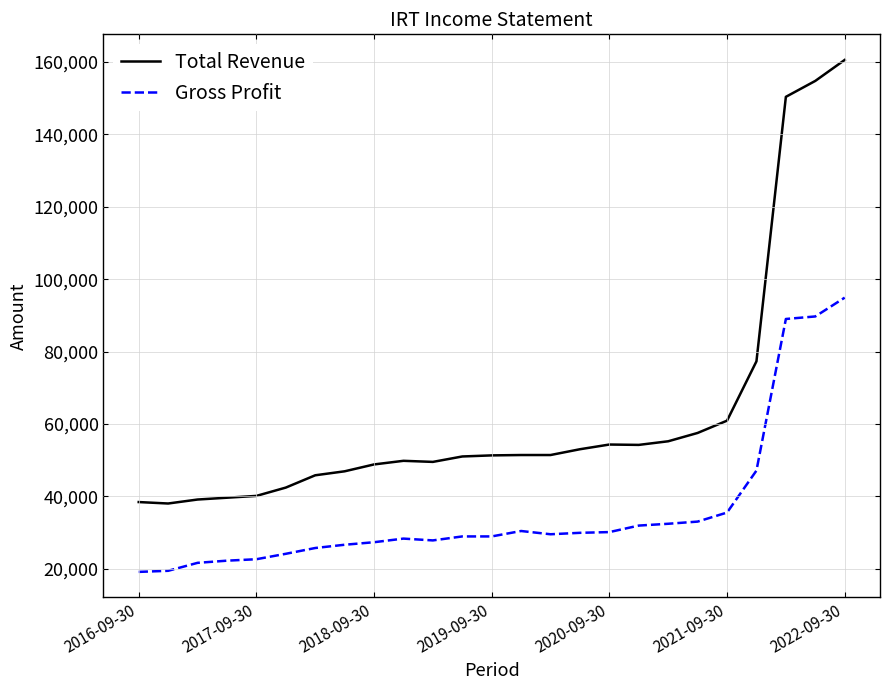

What are all the series names shown in the legend?

Total Revenue, Gross Profit